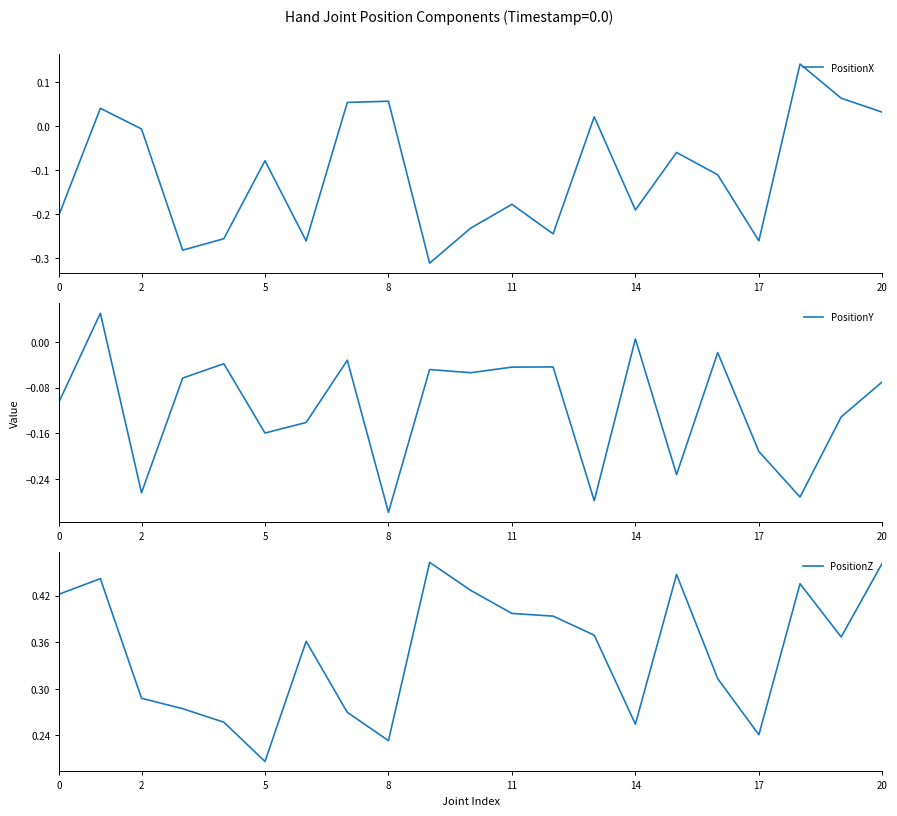

What is the sum of the PositionZ values at 20 and 14?

0.7